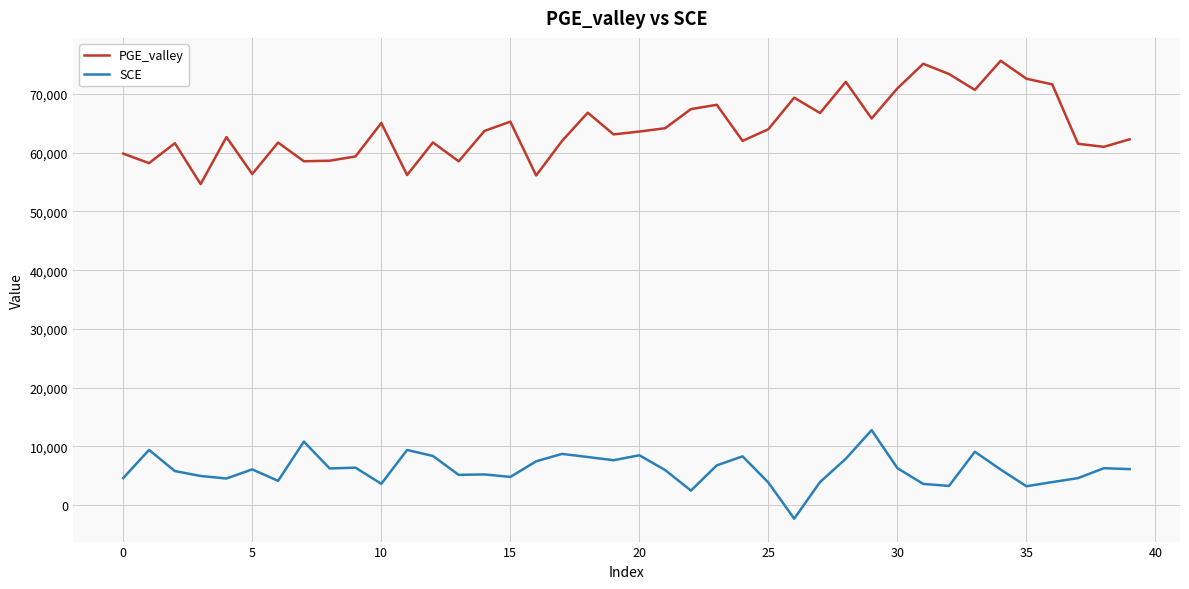

Which series has the widest spread of values?

PGE_valley